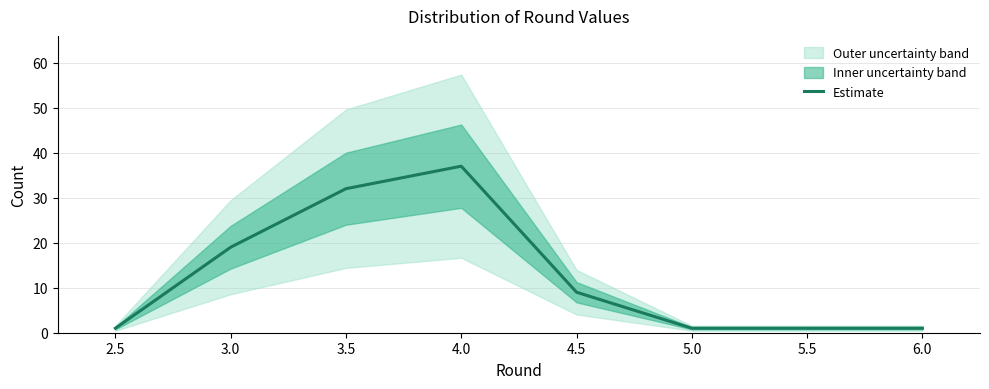

Which label corresponds to the largest value in the chart?

4.0